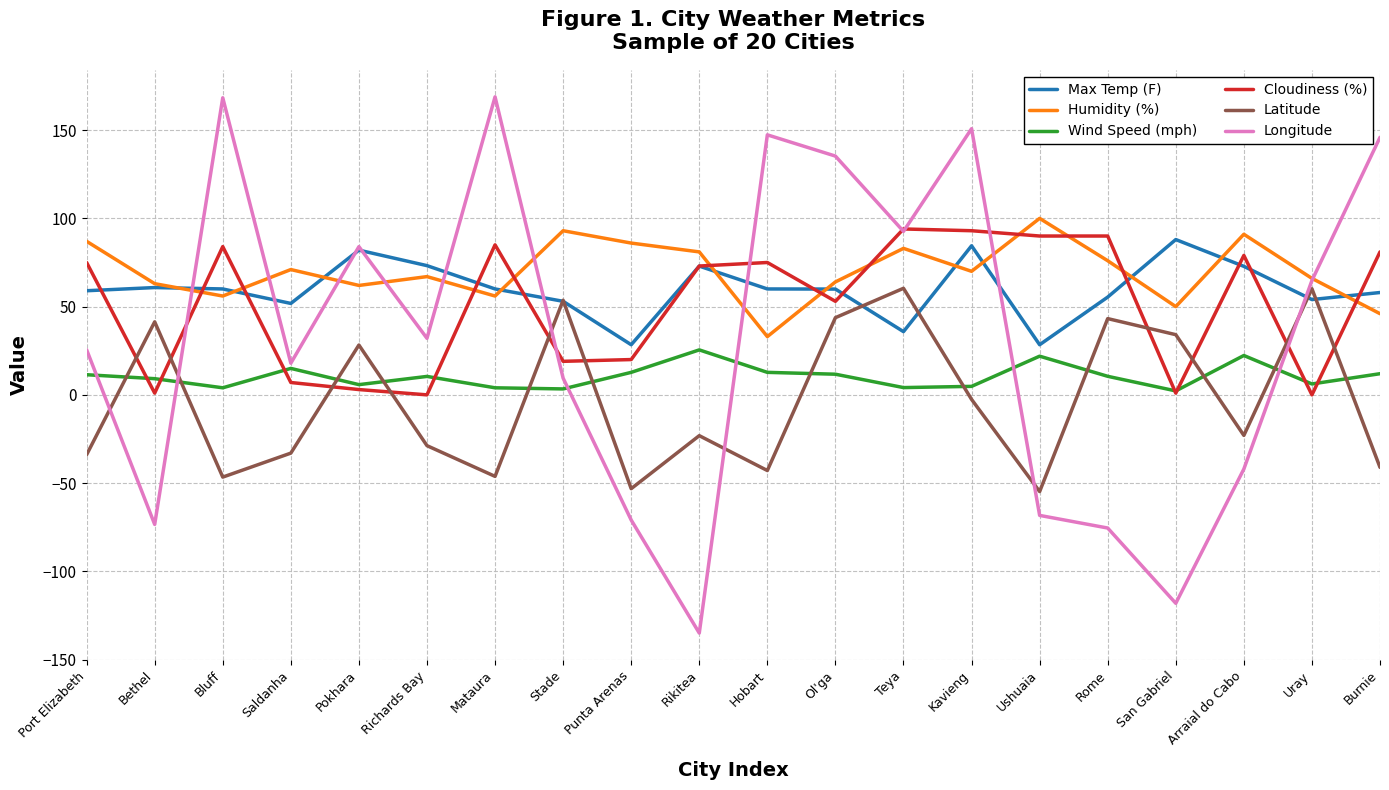

How many distinct data groups are displayed?

6